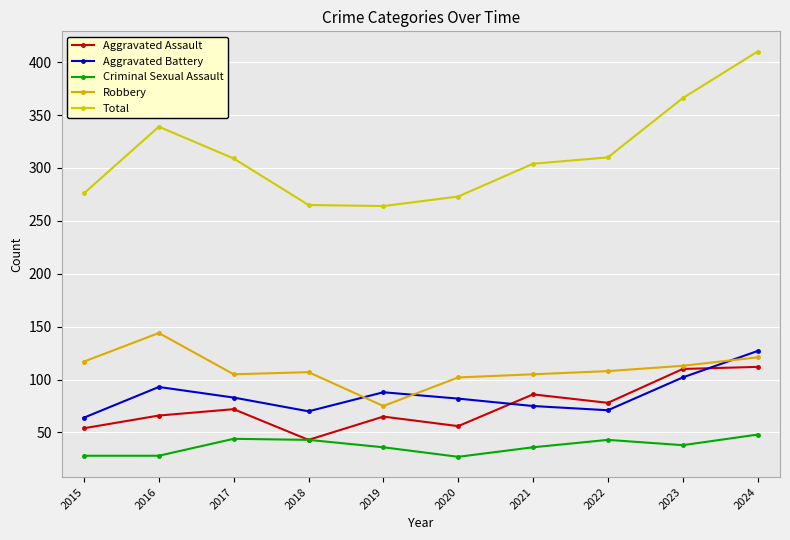

What is the difference between the Aggravated Battery values at 2015 and 2024?

63